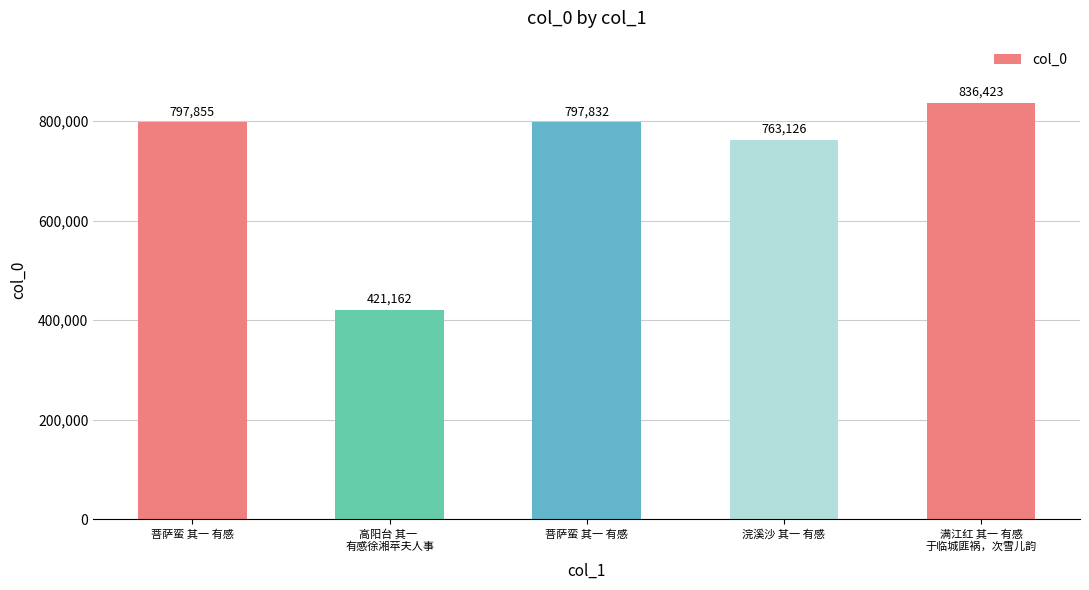

How many values are below 797832?

2